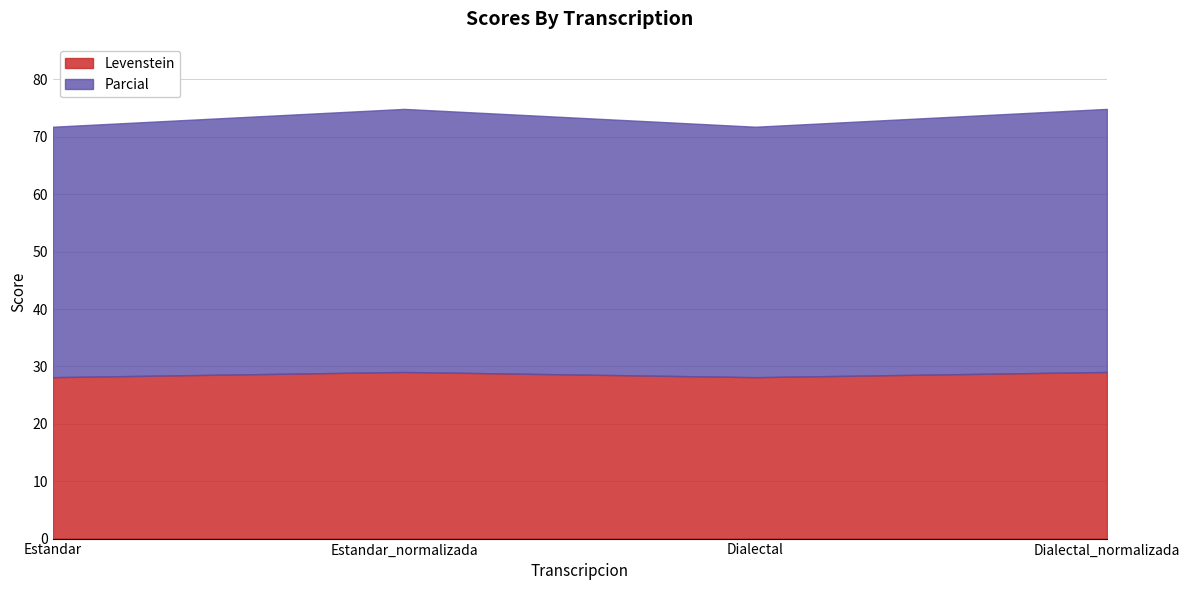

Is it true that Parcial equals 12.3 at Estandar_normalizada?

False